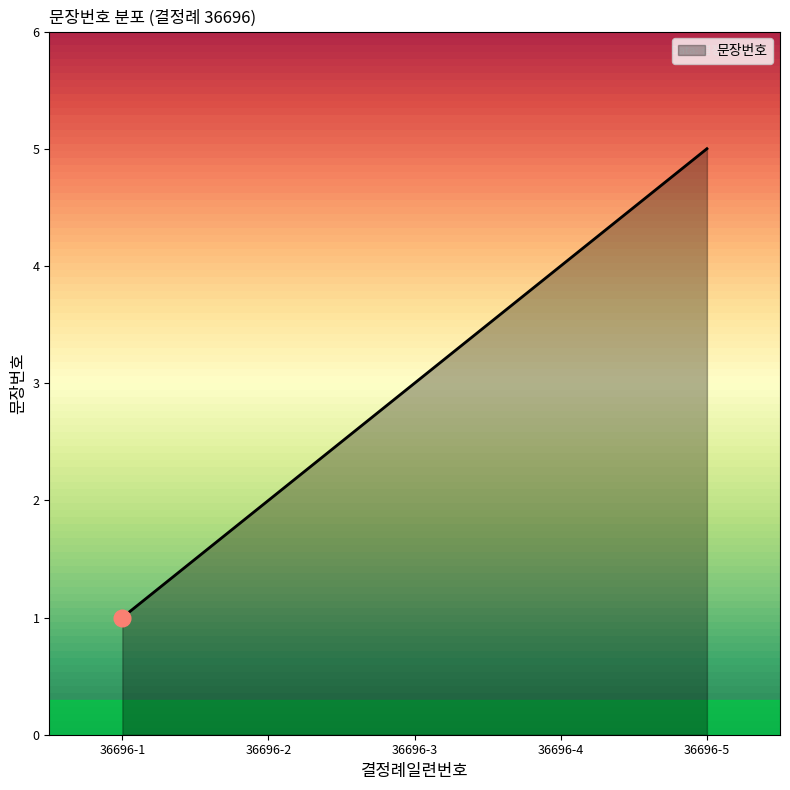

Which category has the highest value across all series?

36696-5